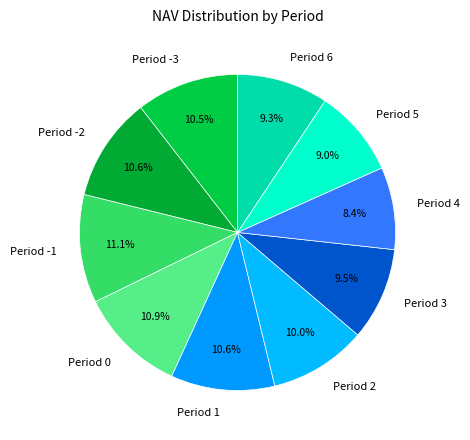

Which category has the smallest portion of the pie?

Period 4